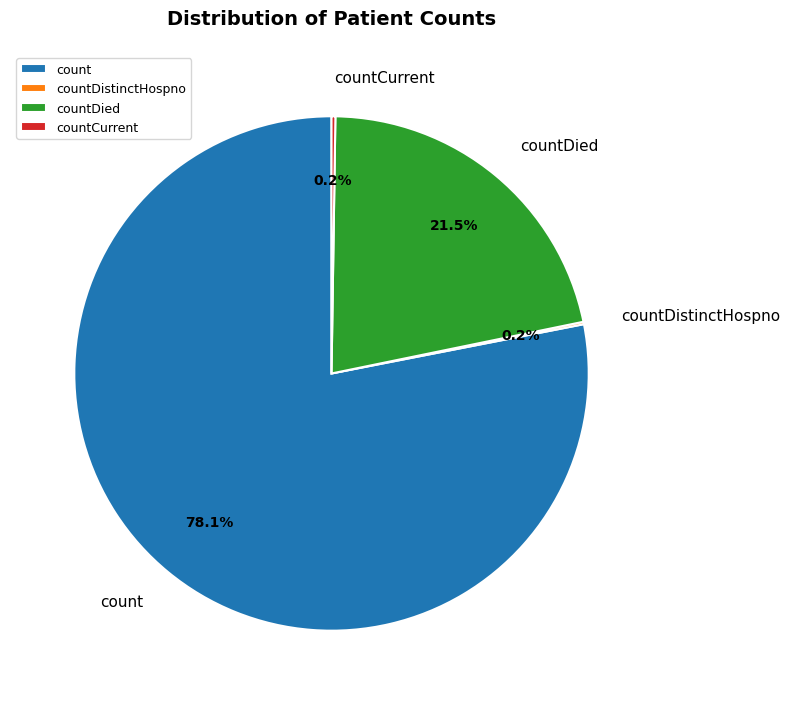

Which slice represents more than half of the pie?

count